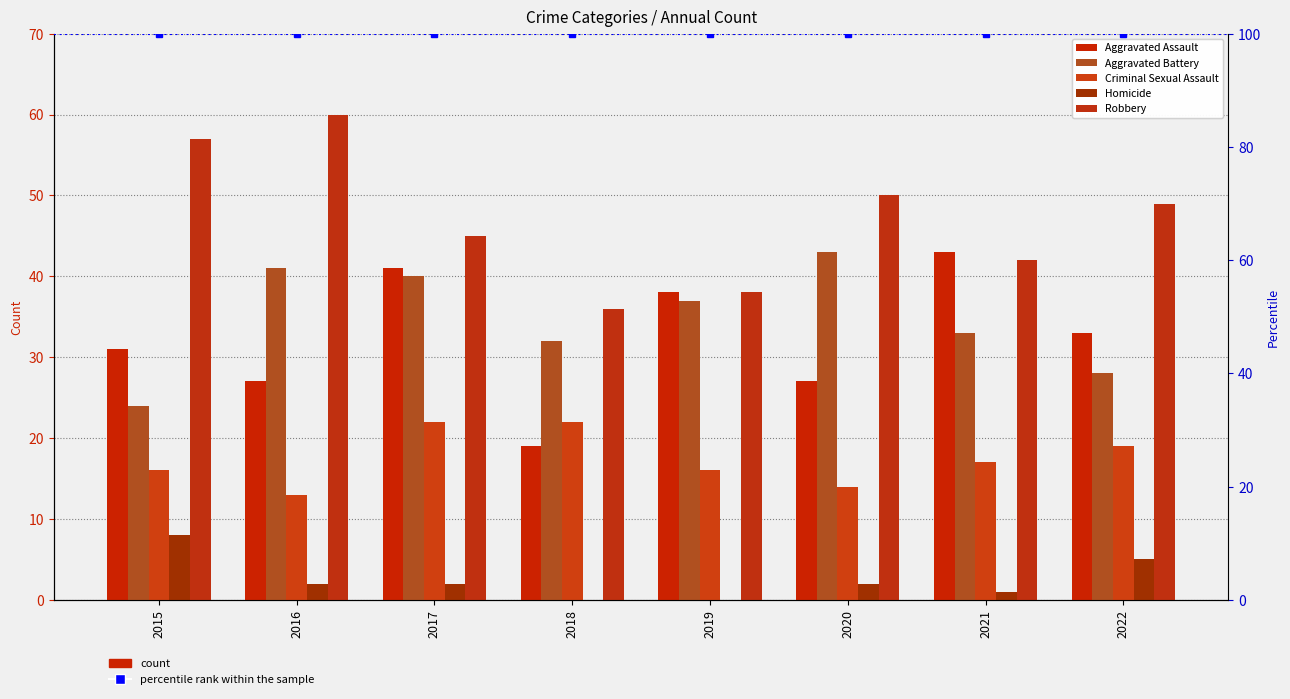

How many bars are there in total?

40